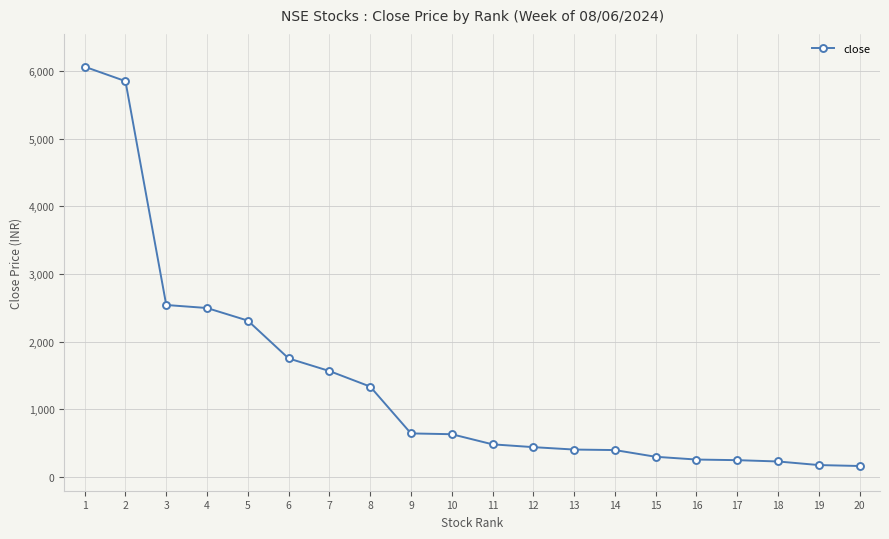

What is the smallest value displayed?

165.1